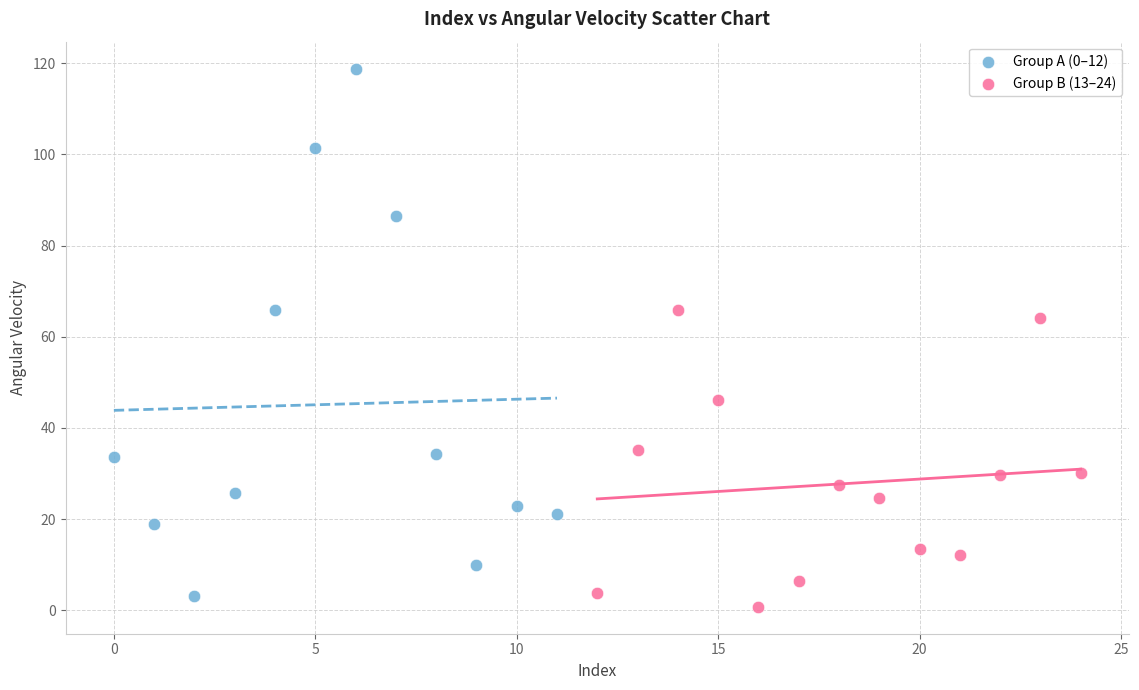

What are all the series names shown in the legend?

Group A (0–12), Group B (13–24)